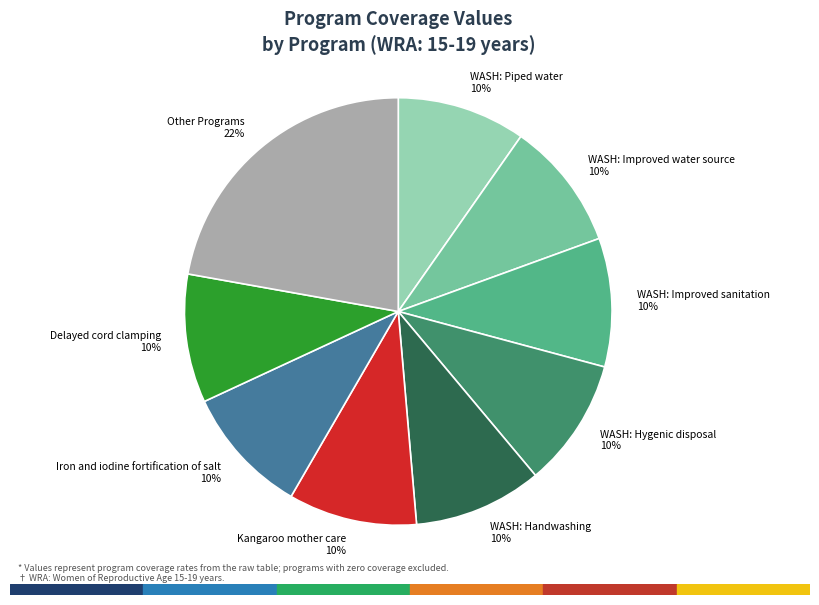

Which slice is the largest?

Other Programs